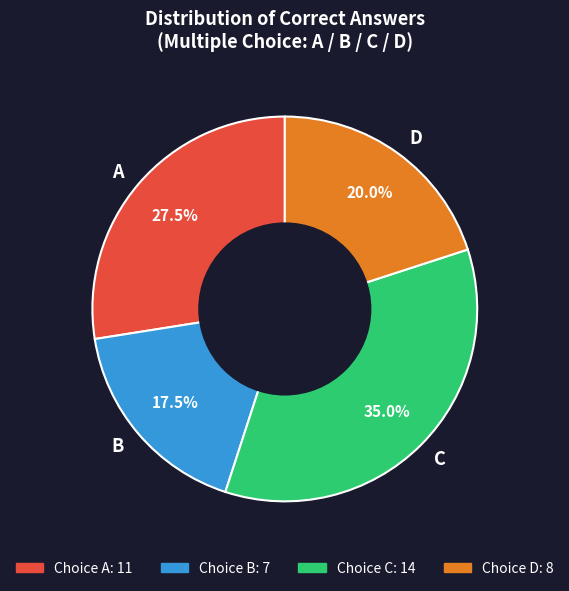

What is the largest slice in the pie chart?

C